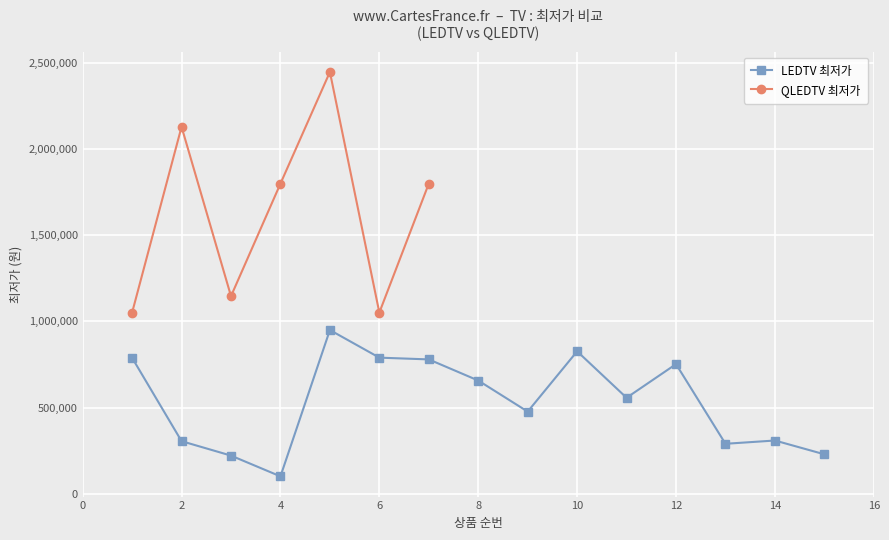

True or false: the data shows 1900378 at 3.

False